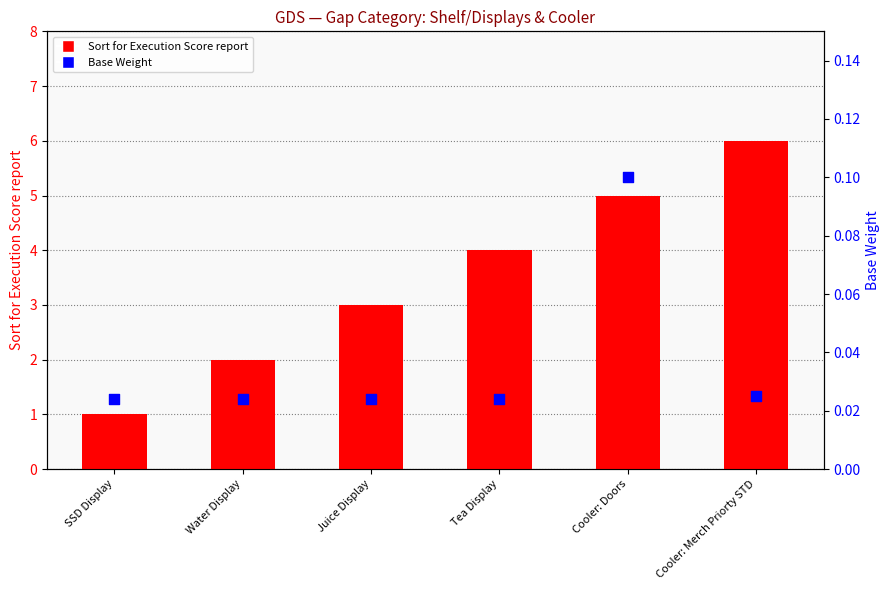

What are all the series names shown in the legend?

Sort for Execution Score report, Base Weight